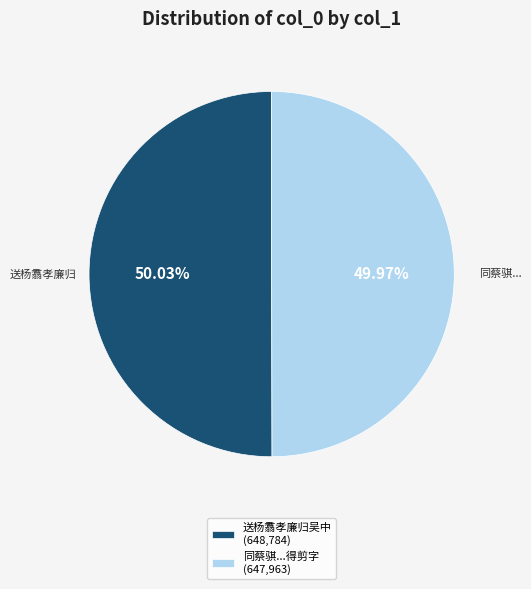

How many segments does this pie chart have?

2